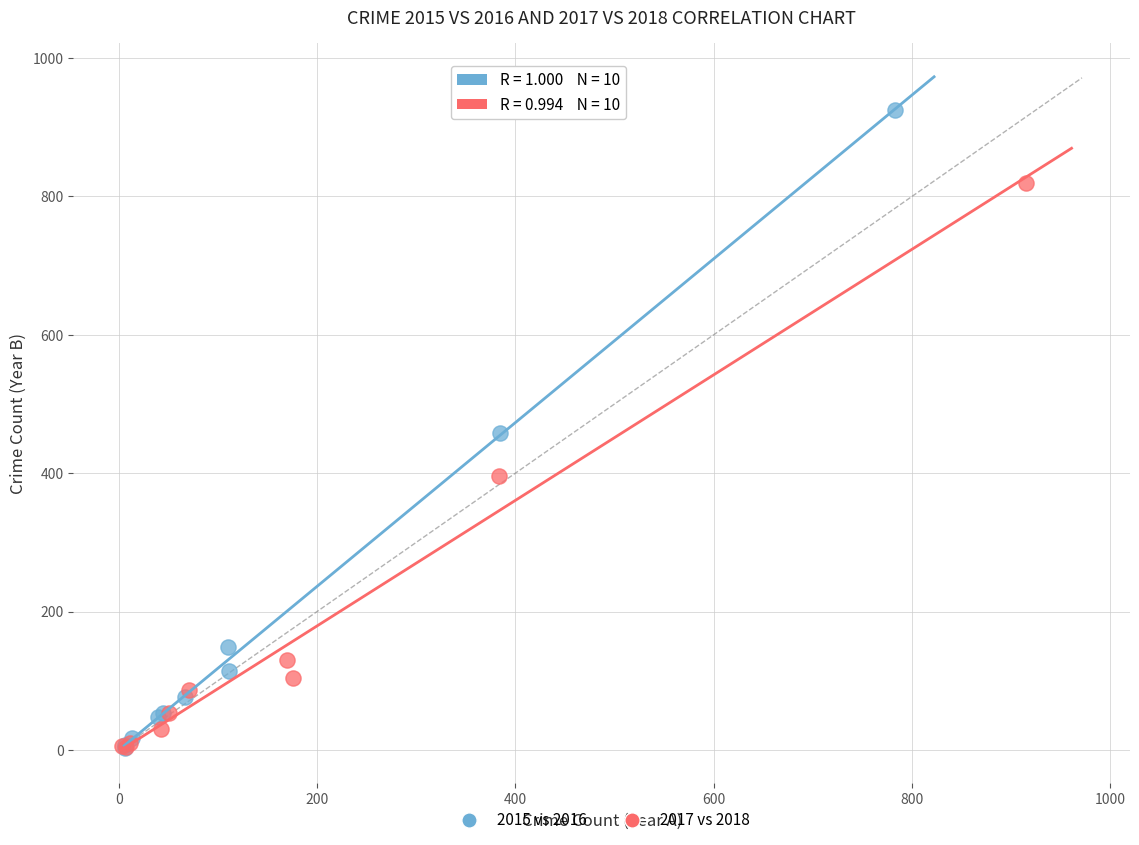

Which series contains the highest Y value?

2015 vs 2016